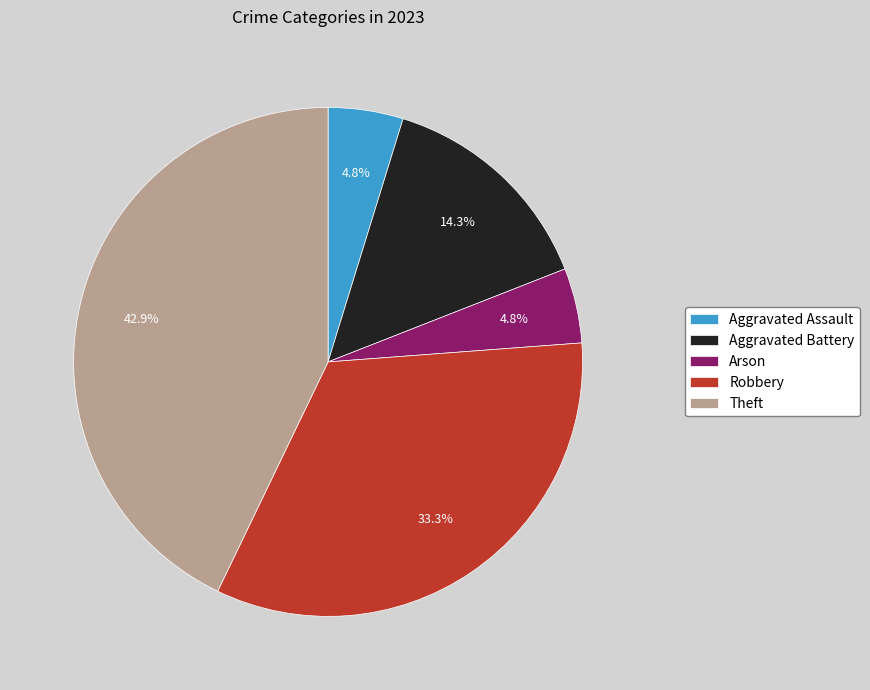

Does Aggravated Battery represent more than half of the total?

No